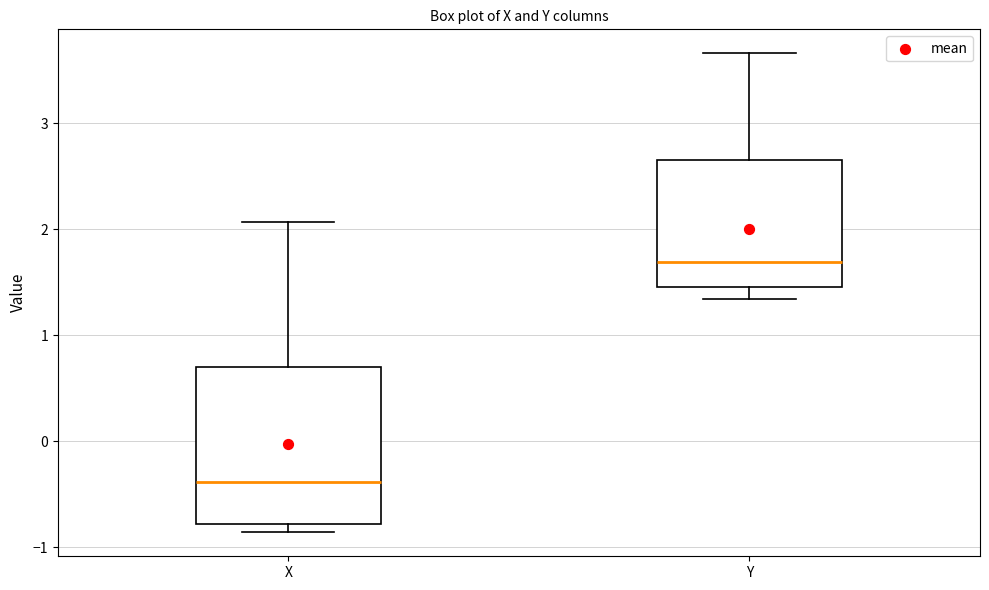

Reading left to right, read every box against the y-axis: the position of its median line, the range the box covers, and the ends of its whiskers. The values are not printed on the chart, so give them approximately, as read against the axis.

X: median -0.4, box -0.8 to 0.7, whiskers -0.9 to 2.1
Y: median 1.7, box 1.5 to 2.7, whiskers 1.3 to 3.7